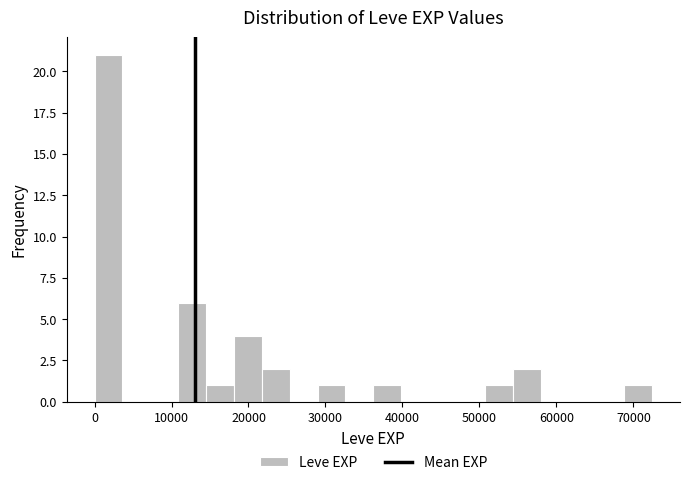

Read against the x-axis, roughly where is the centre of the tallest bar?

2000